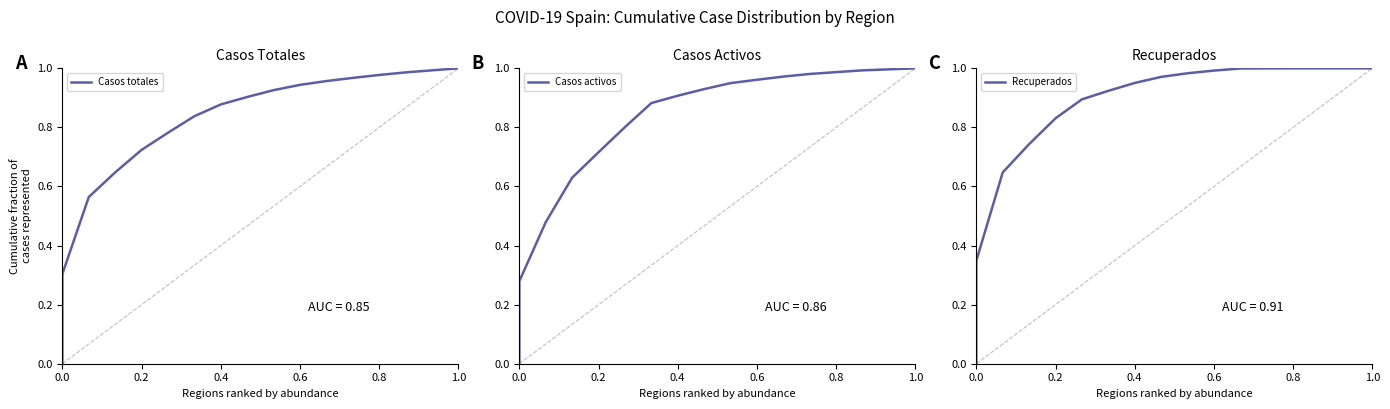

The value of Casos totales at 1.0 is 1.0. True or false?

True